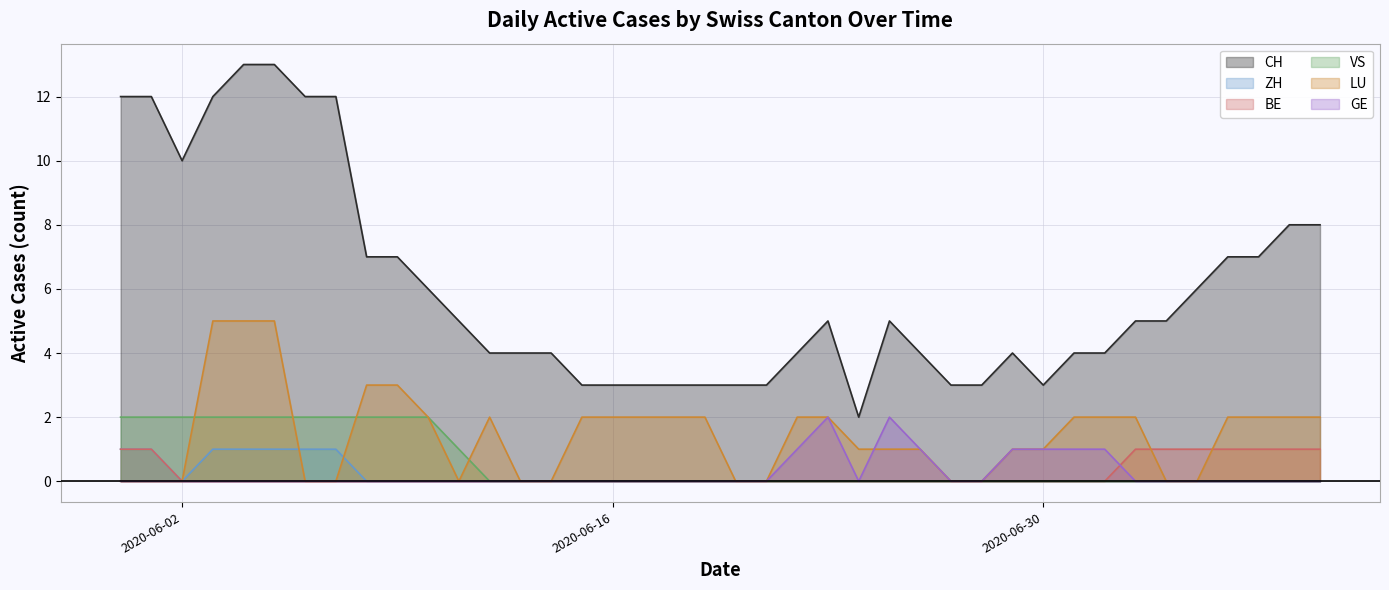

In CH, how many points are higher than both neighbors (excluding endpoints)?

3